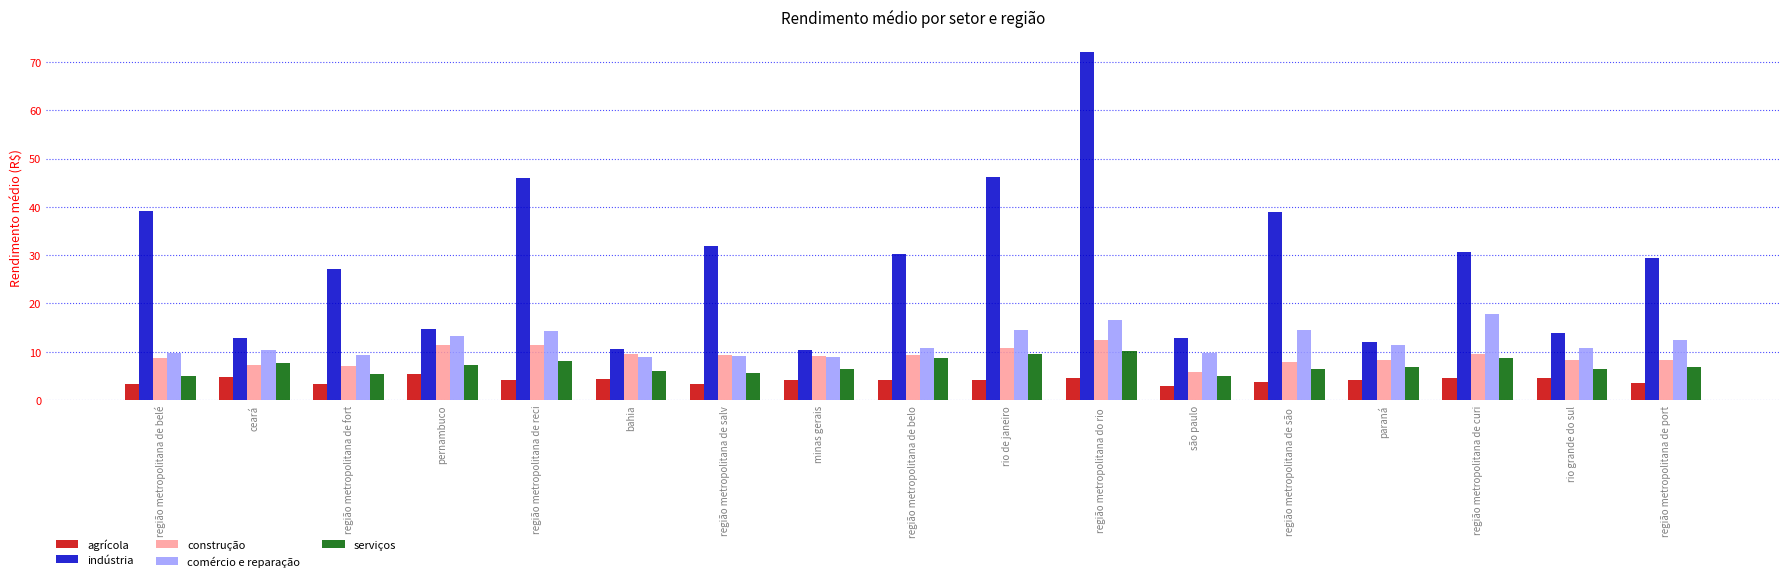

What is the approximate value of indústria at ceará?

12.8